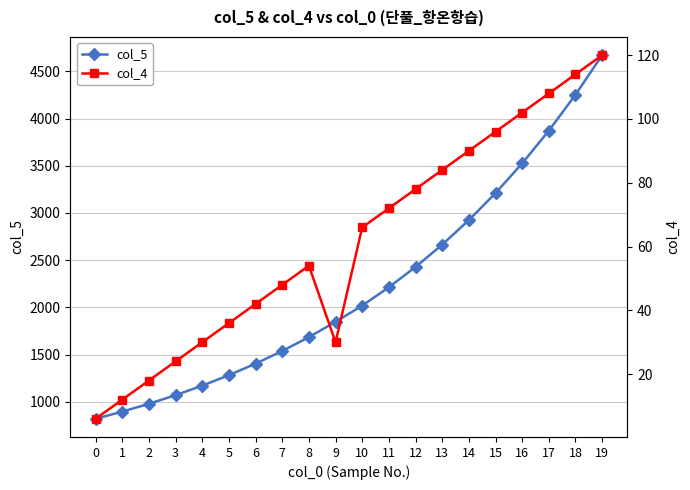

True or false: col_5 and col_4 cross at least once.

False